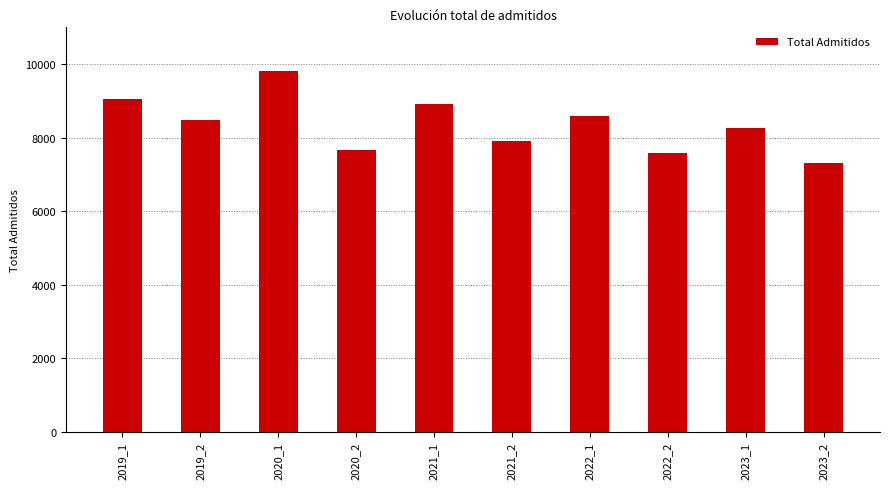

Count the number of categories in the chart.

10